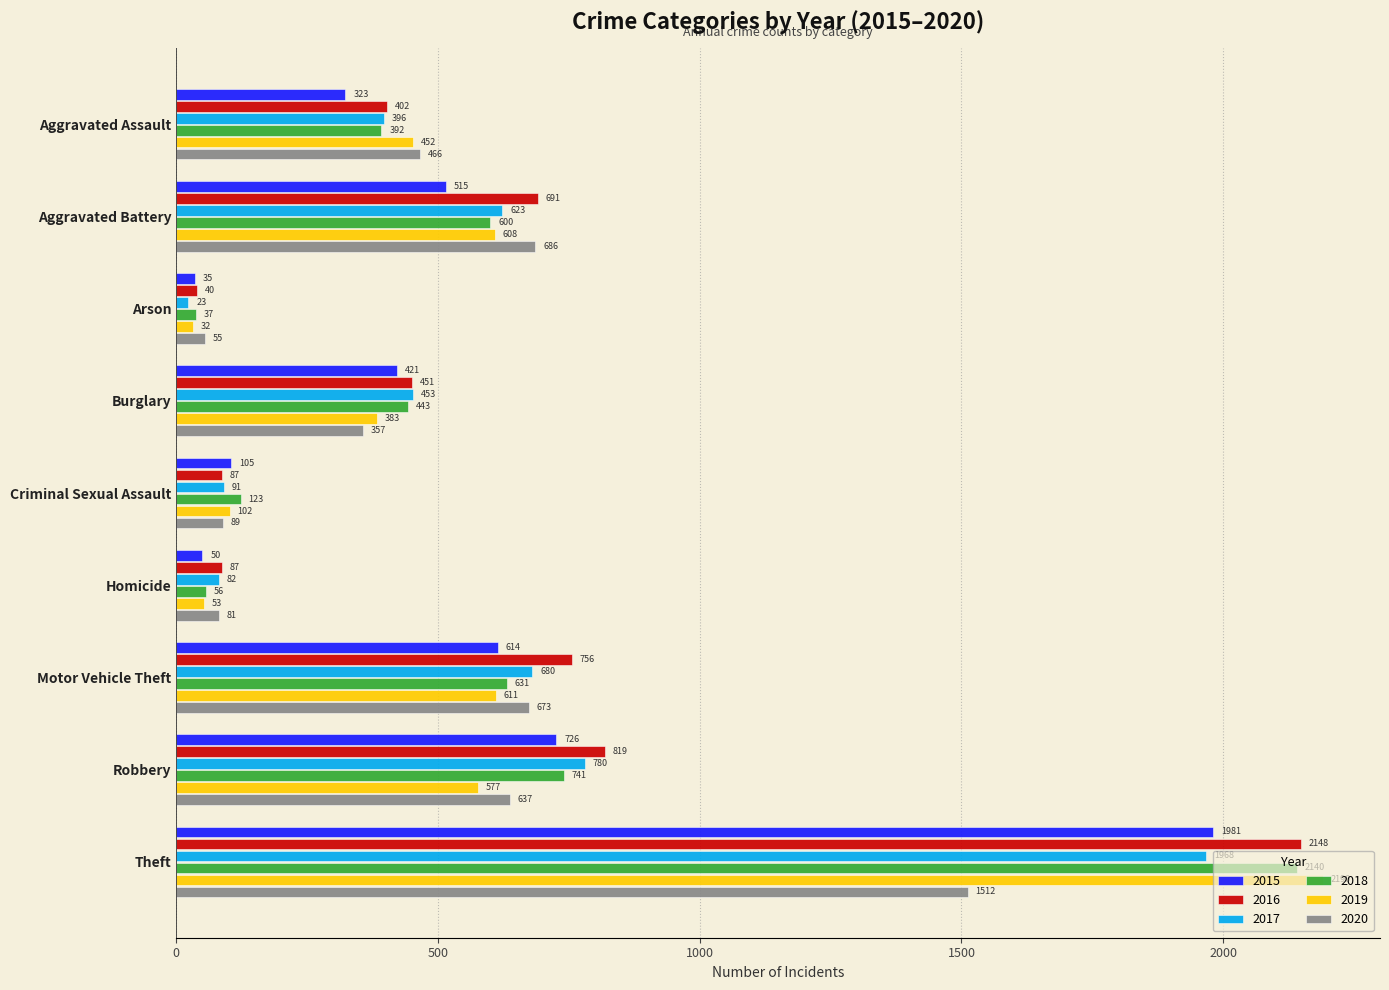

Is the value of 2016 at Robbery greater than the value of 2020 at Robbery?

Yes